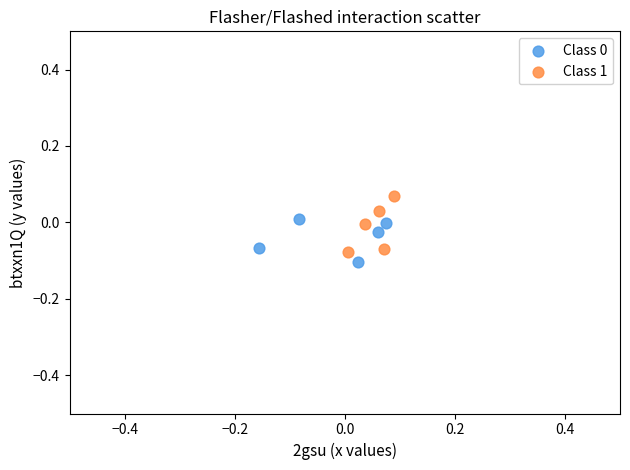

Which series has the widest spread of Y values?

Class 1